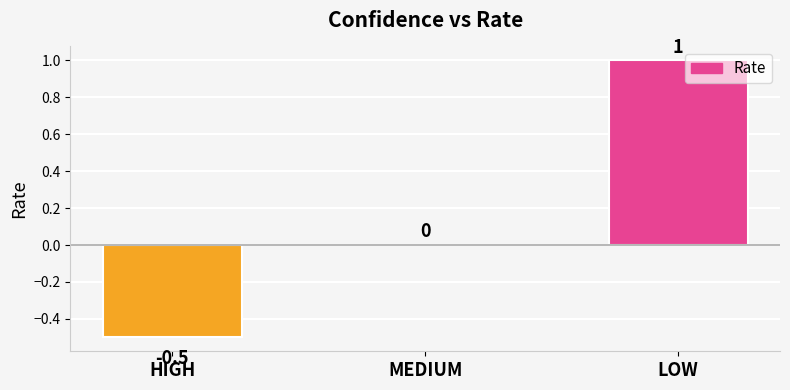

What is the average value?

0.2